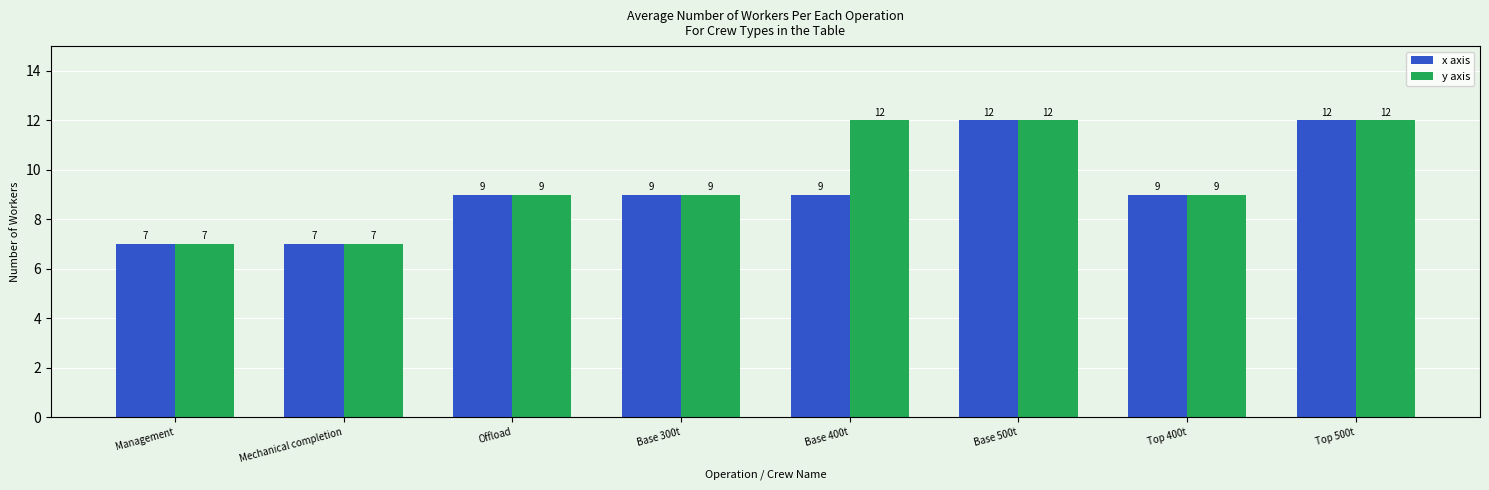

At how many categories does at least one series exceed 11?

3